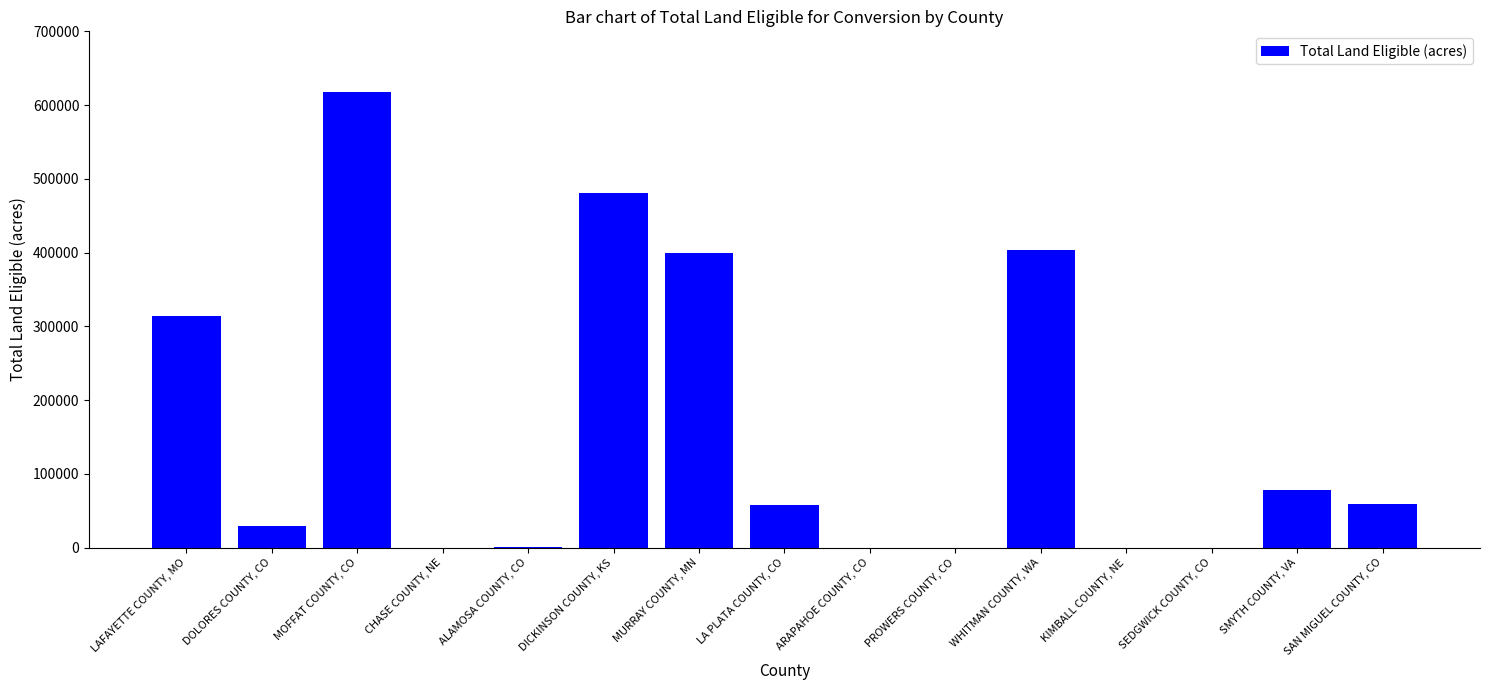

The value at DOLORES COUNTY, CO is 28870. True or false?

True